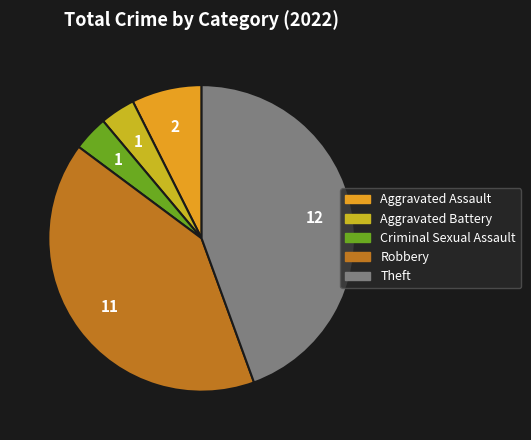

Is the sum of Aggravated Battery and Criminal Sexual Assault greater than half?

No